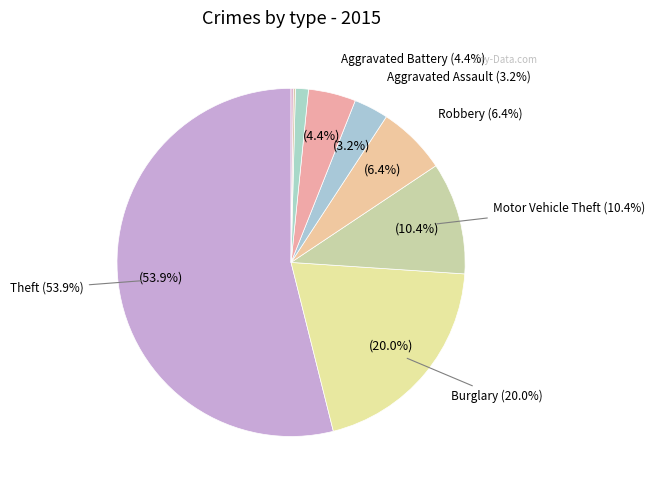

To the nearest percent, what percentage of the pie is Aggravated Assault?

3%